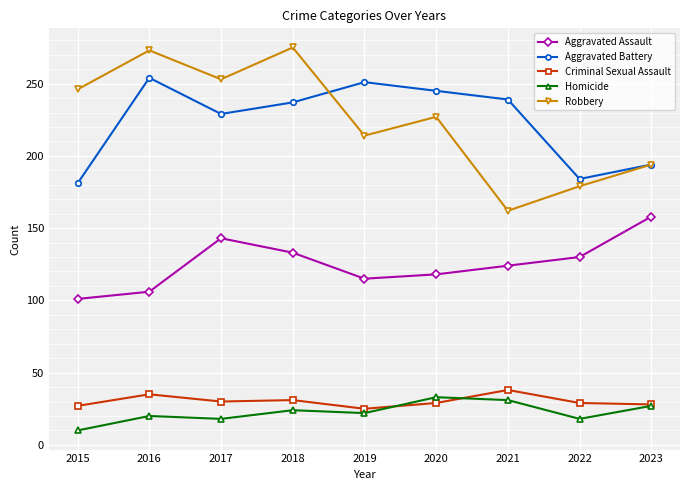

True or false: Criminal Sexual Assault and Aggravated Assault cross at least once.

False